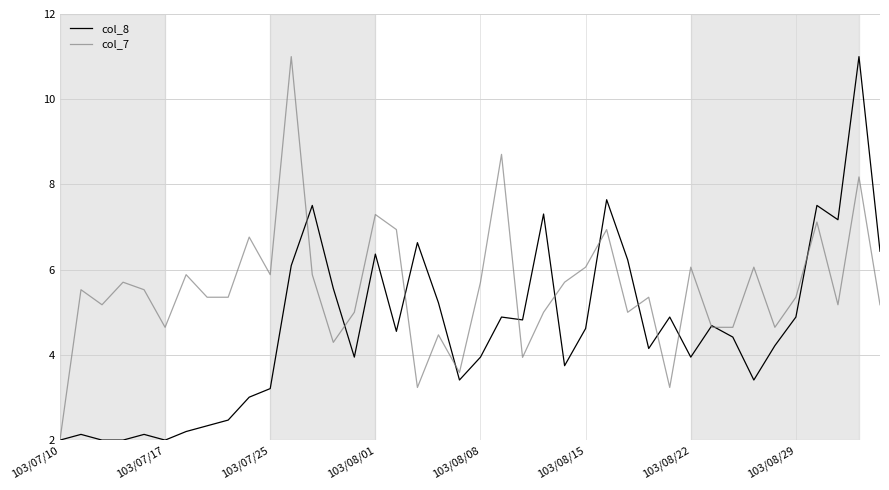

List the series in order of their overall mean, lowest first.

col_8, col_7